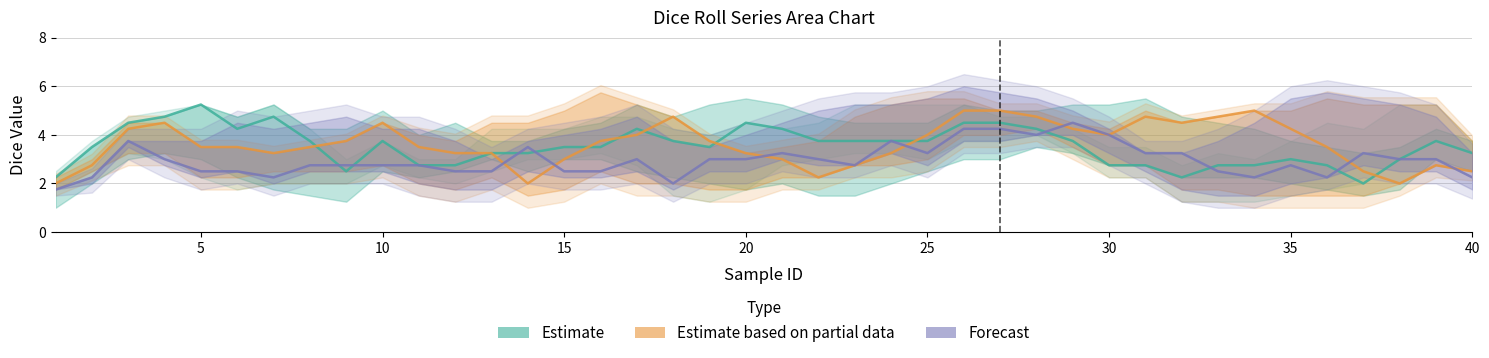

How many times do Estimate and Forecast cross each other?

7